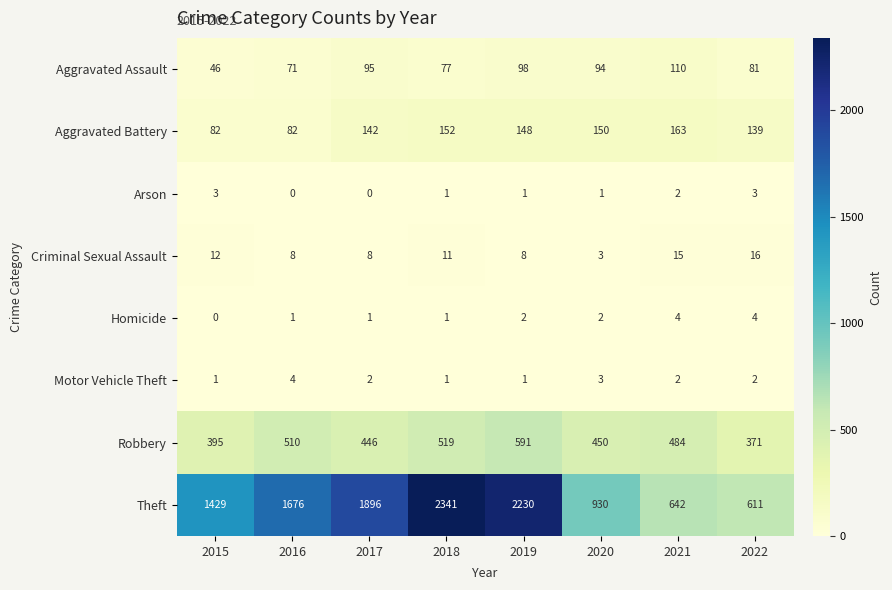

Which series has the largest total across all categories?

Theft